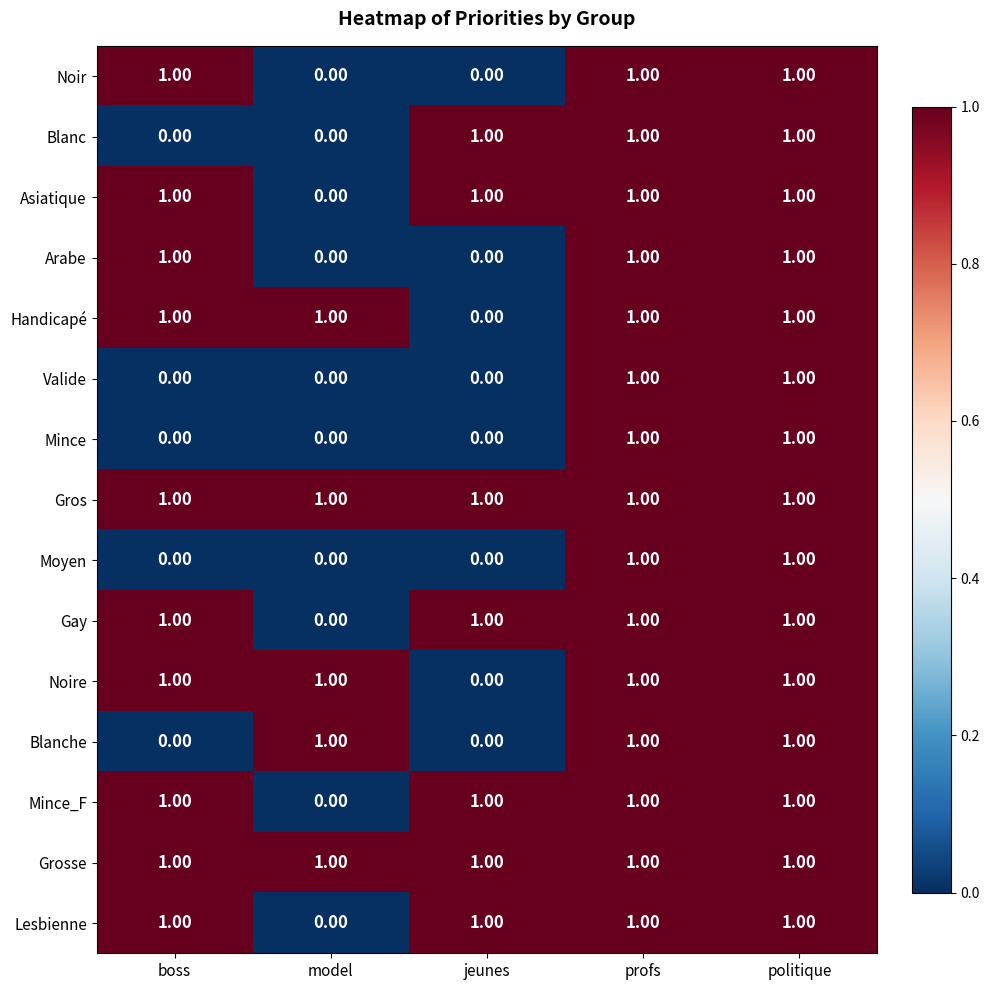

At how many categories does at least one series exceed 0?

5